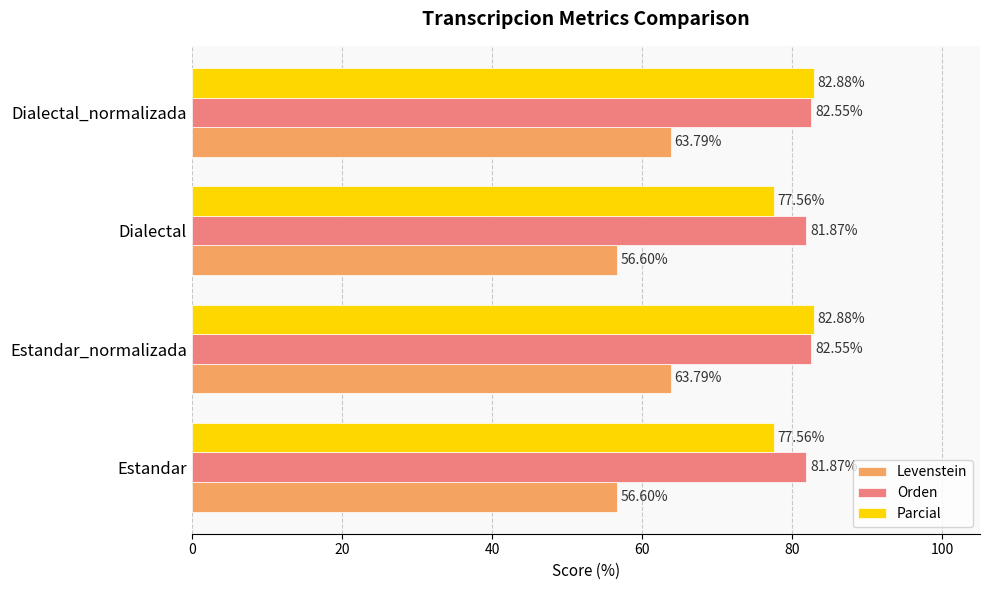

At Dialectal_normalizada, list the series in order from largest to smallest.

Parcial, Orden, Levenstein